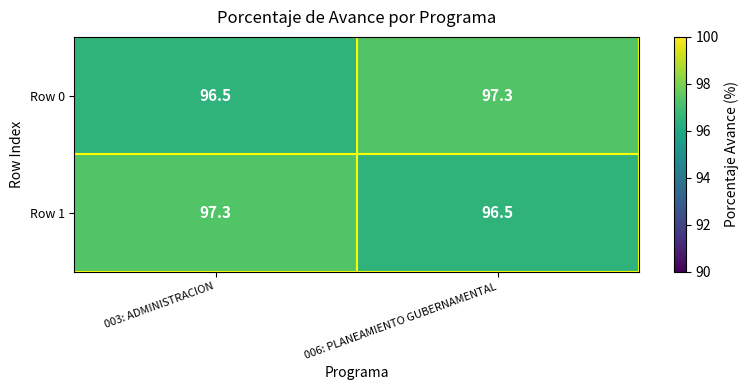

How many distinct data groups are displayed?

2